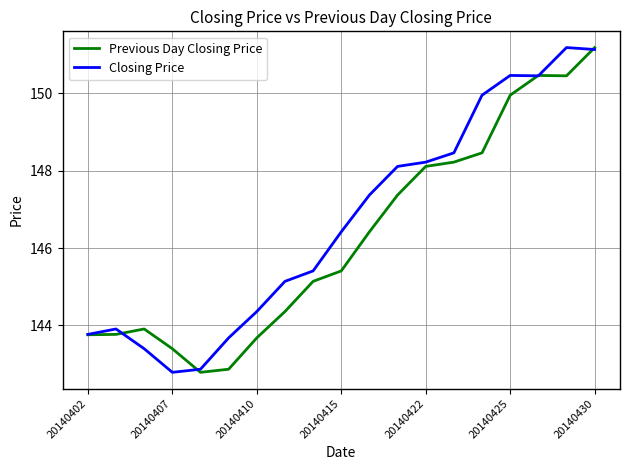

What is the maximum value for Previous Day Closing Price?

151.2